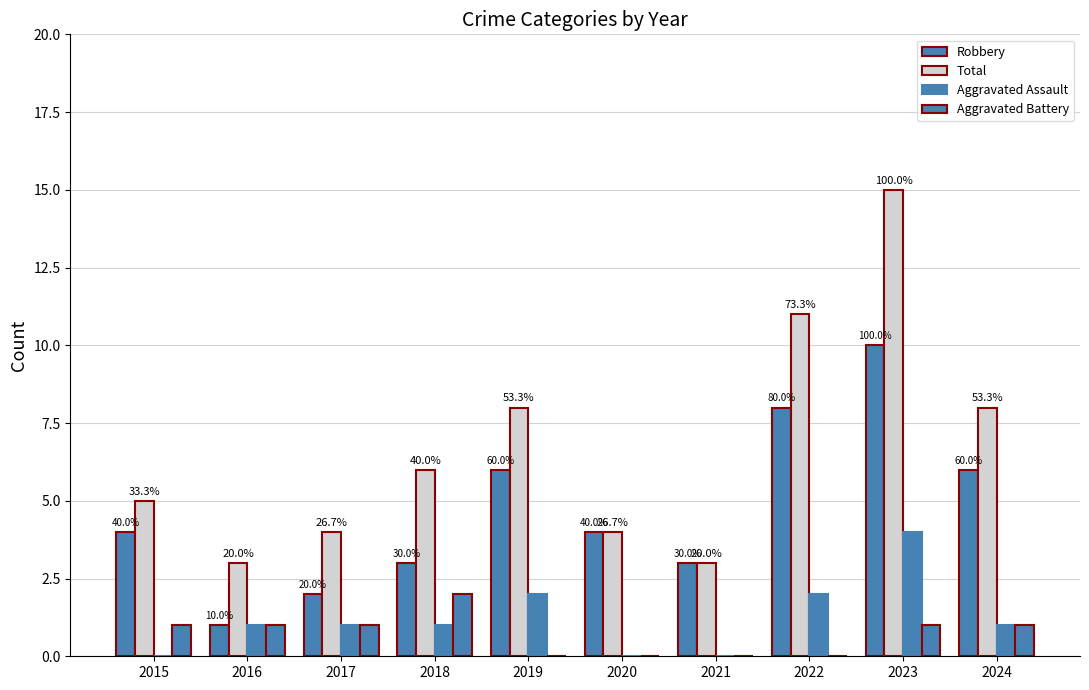

Between 2019 and 2022, which series saw the biggest shift?

Total